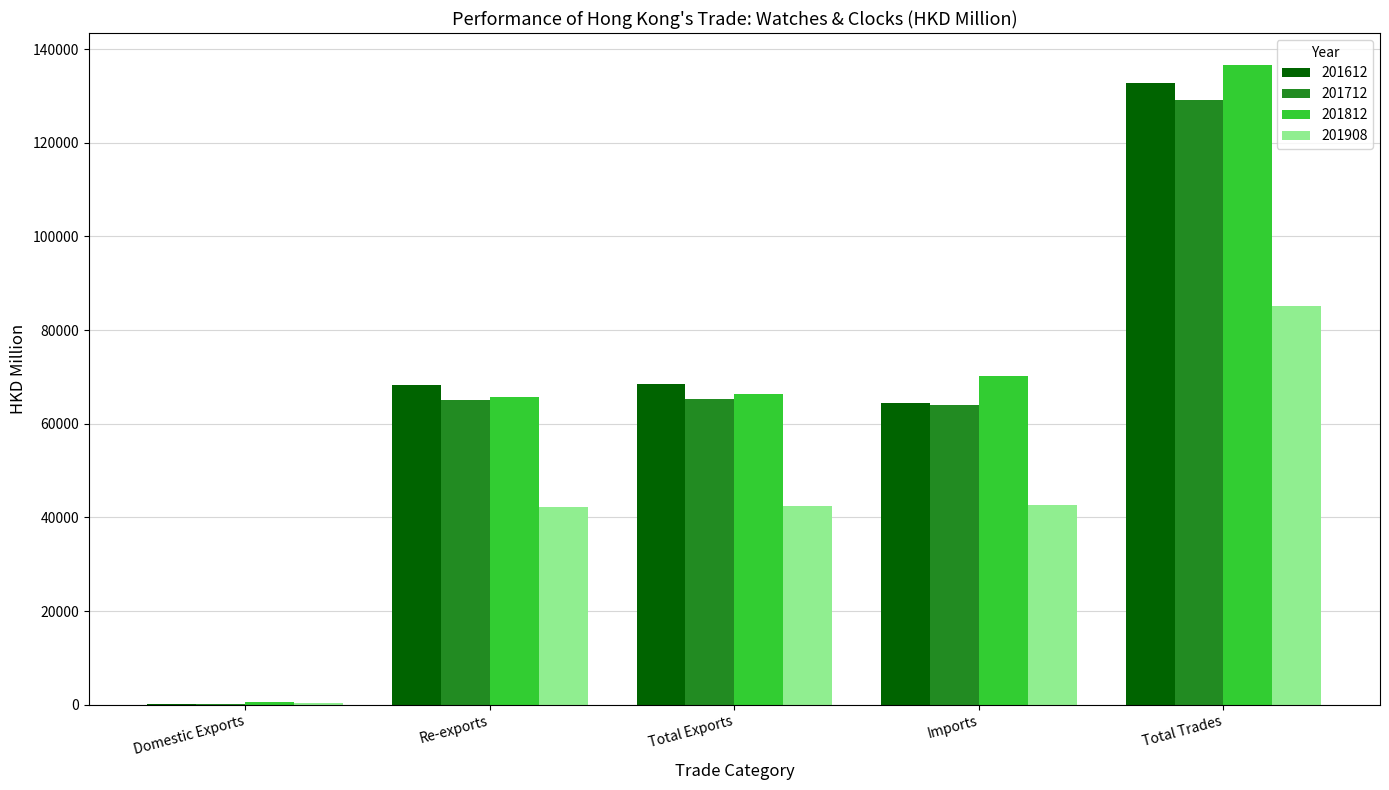

What is the total value across all series at Total Trades?

483782.8